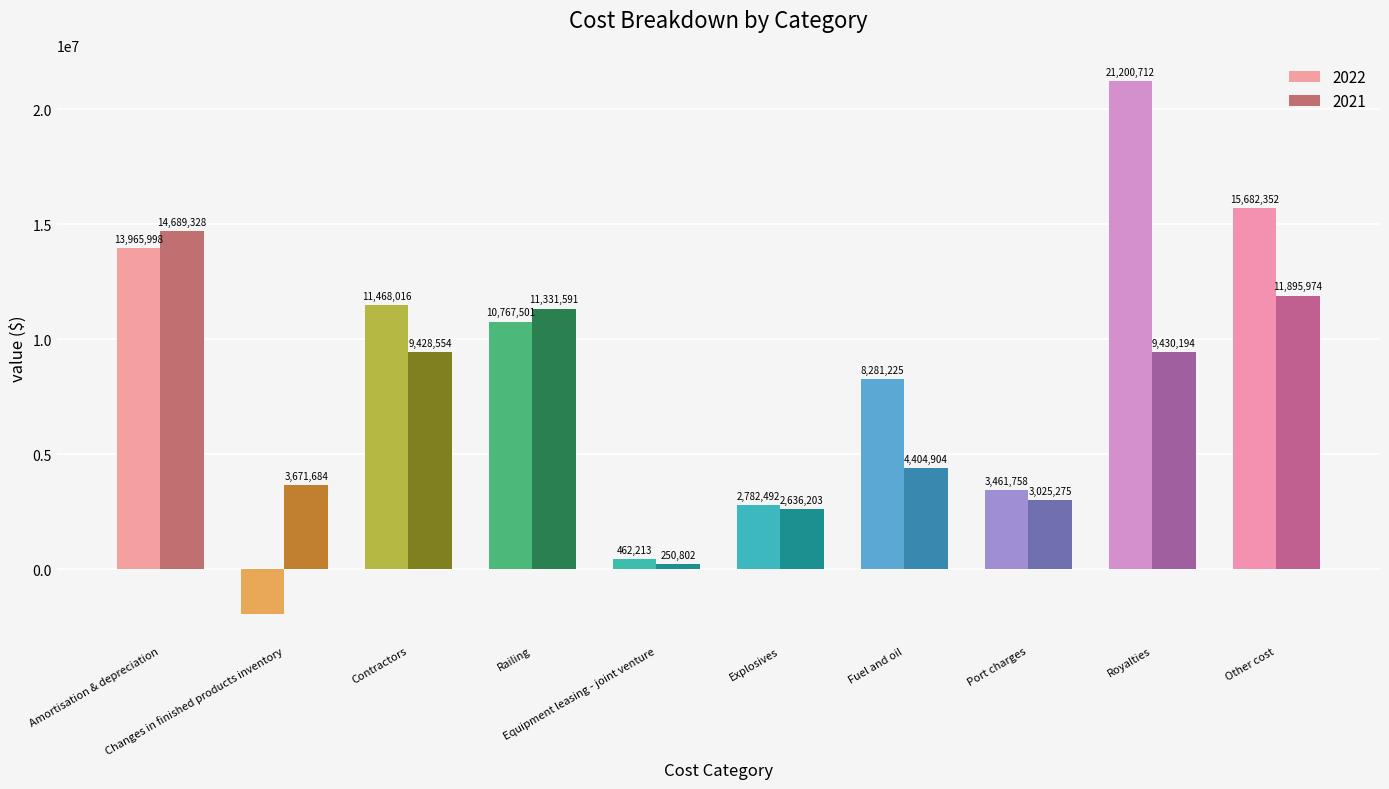

Reading left to right, transcribe all the data shown in this chart.

2022: Amortisation & depreciation=13965998	Changes in finished products inventory=-1943116	Contractors=11468016	Railing=10767501	Equipment leasing - joint venture=462213	Explosives=2782492	Fuel and oil=8281225	Port charges=3461758	Royalties=21200712	Other cost=15682352
2021: Amortisation & depreciation=14689328	Changes in finished products inventory=3671684	Contractors=9428554	Railing=11331591	Equipment leasing - joint venture=250802	Explosives=2636203	Fuel and oil=4404904	Port charges=3025275	Royalties=9430194	Other cost=11895974